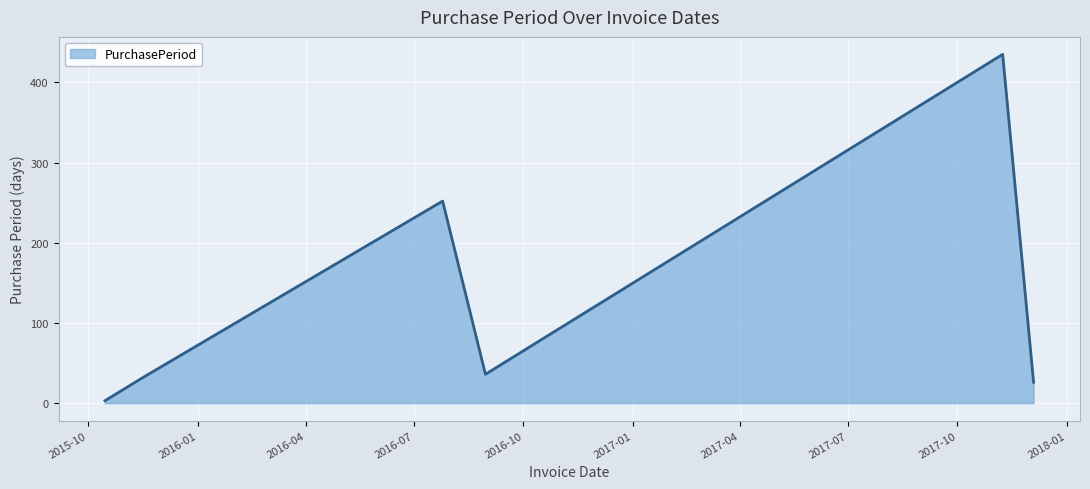

How many interior local peaks (higher than both neighbors) does the data have?

2